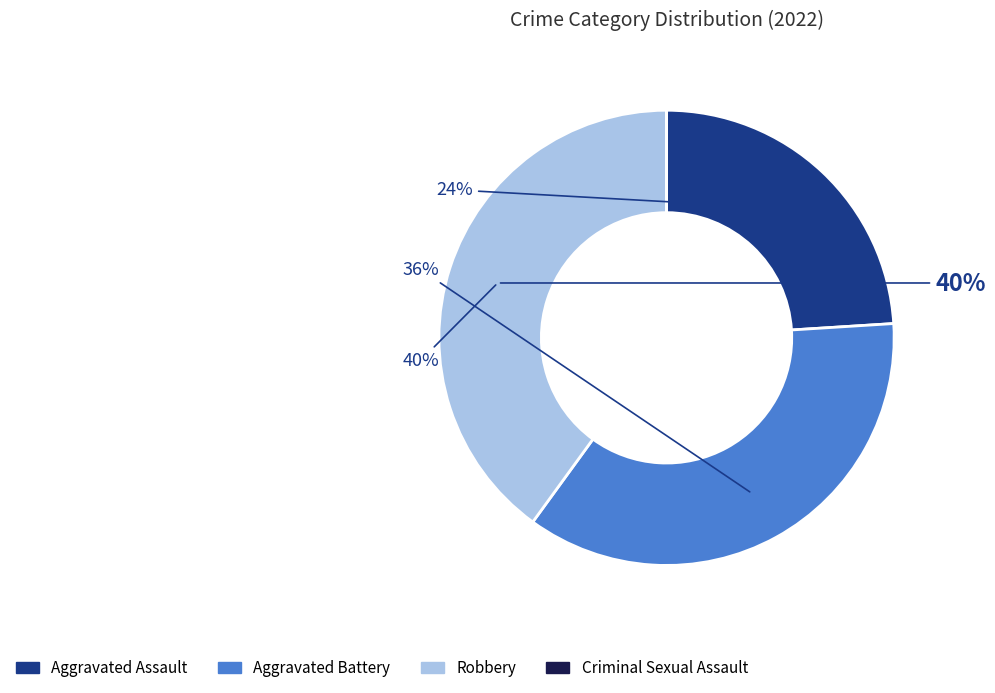

Is the sum of Robbery and Aggravated Assault greater than half?

Yes